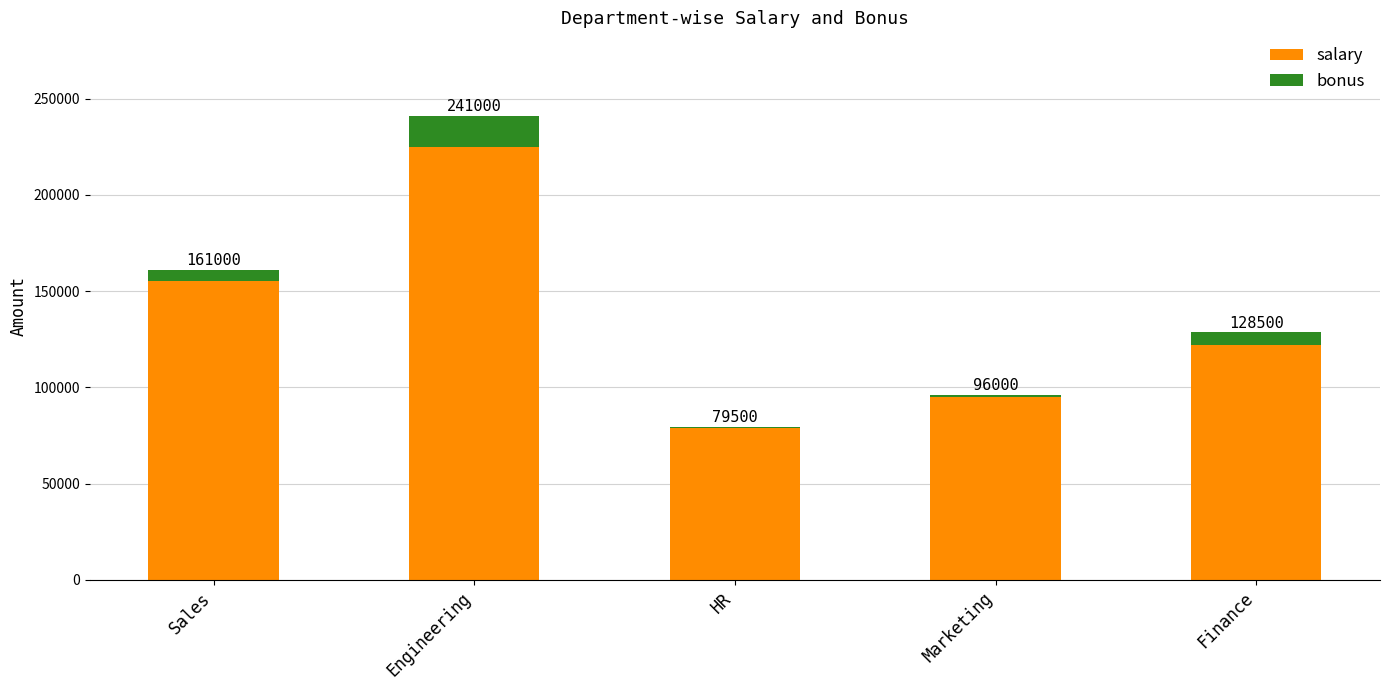

The value of bonus at Sales is 6000. True or false?

True